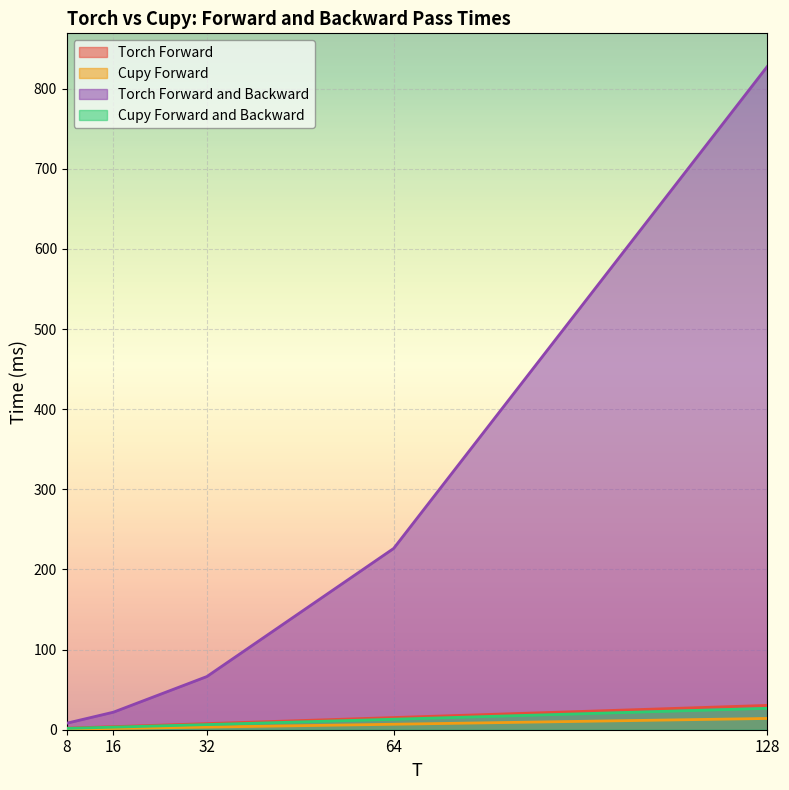

True or false: Torch Forward and Backward and Cupy Forward and Backward cross at least once.

False